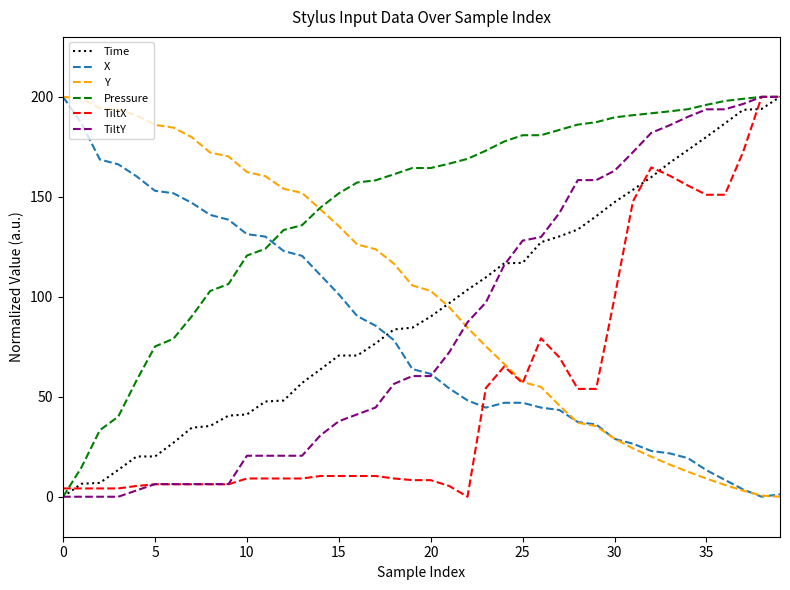

Which series has the largest total across all categories?

Pressure